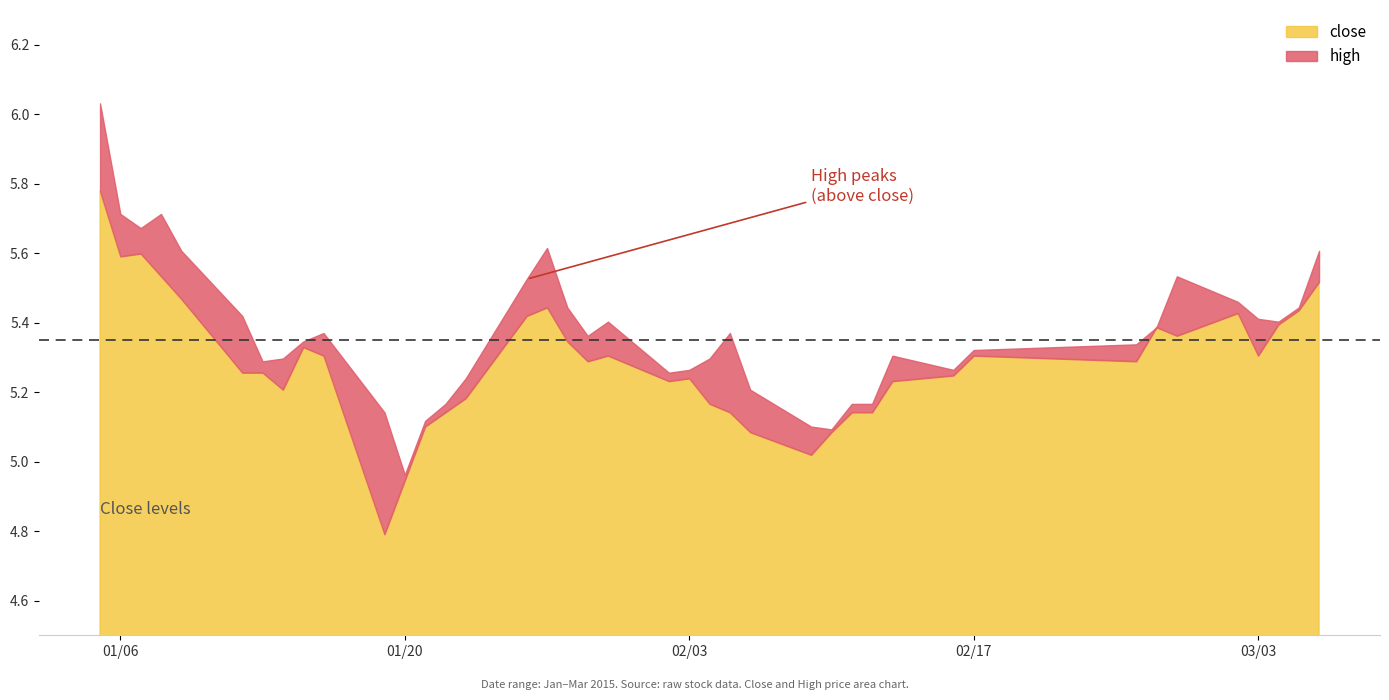

True or false: high has more than 0 interior local peaks.

True